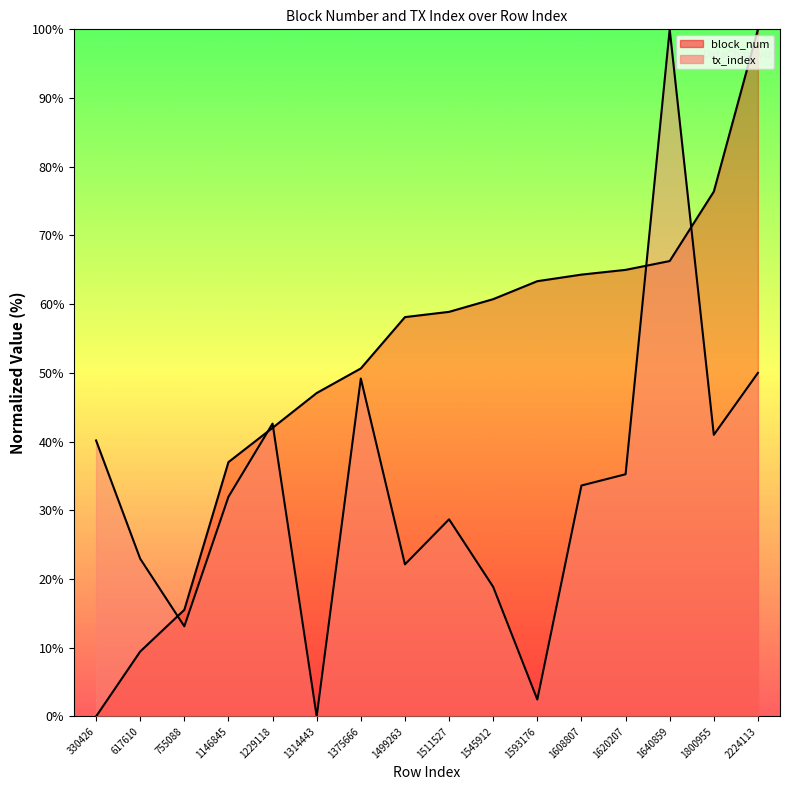

True or false: block_num and tx_index intersect in this chart.

True